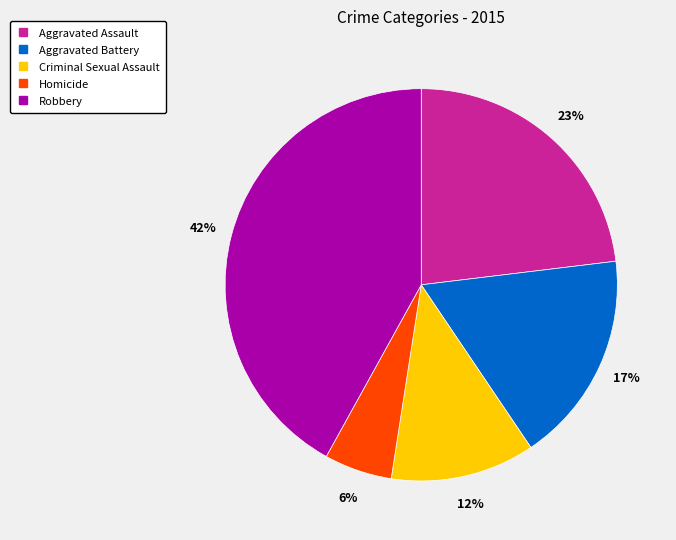

Does any single category account for the majority?

No